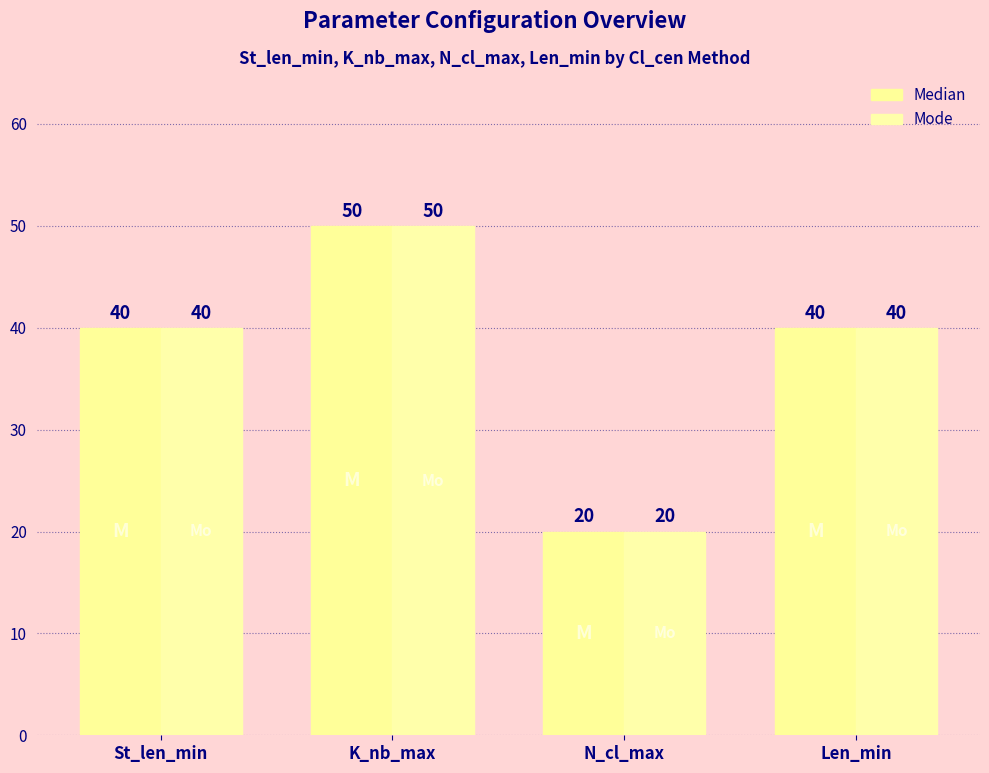

List the series in order of their peak value, lowest first.

Median, Mode